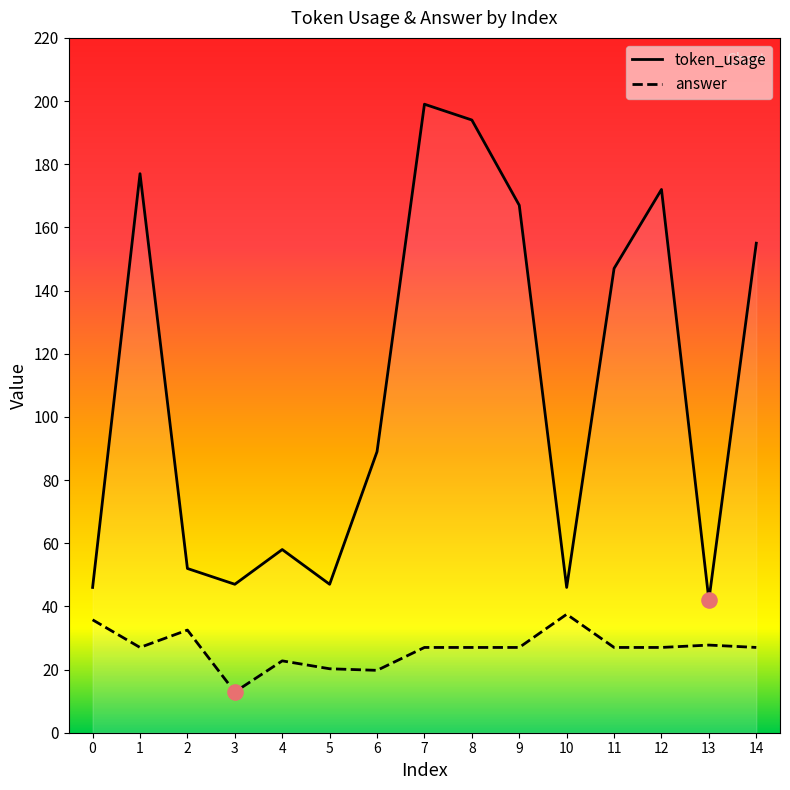

Which series has the largest total across all categories?

token_usage